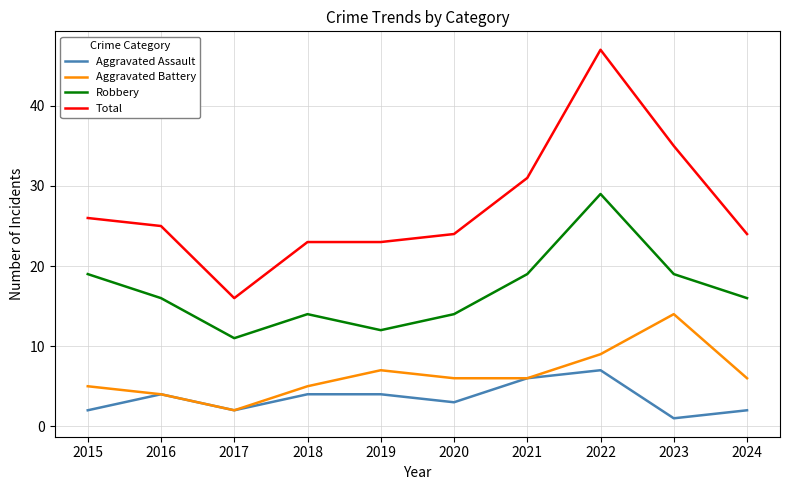

Which series has the widest spread of values?

Total